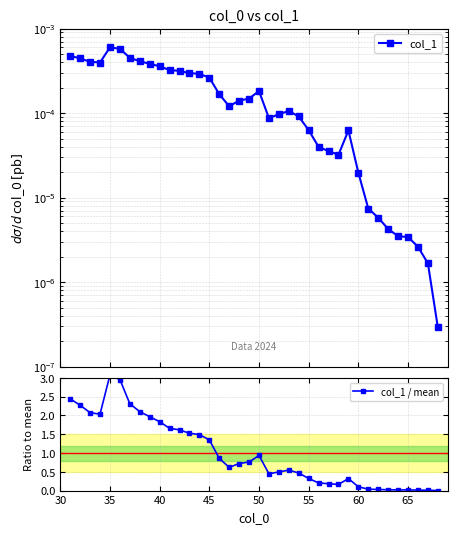

True or false: col_1 and col_1 / mean intersect in this chart.

False